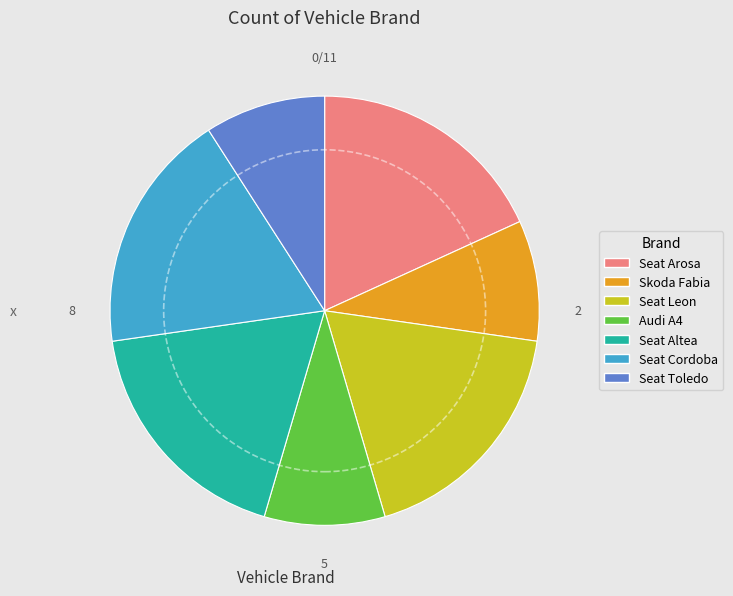

Combined, do Seat Toledo and Seat Cordoba account for over 50%?

No